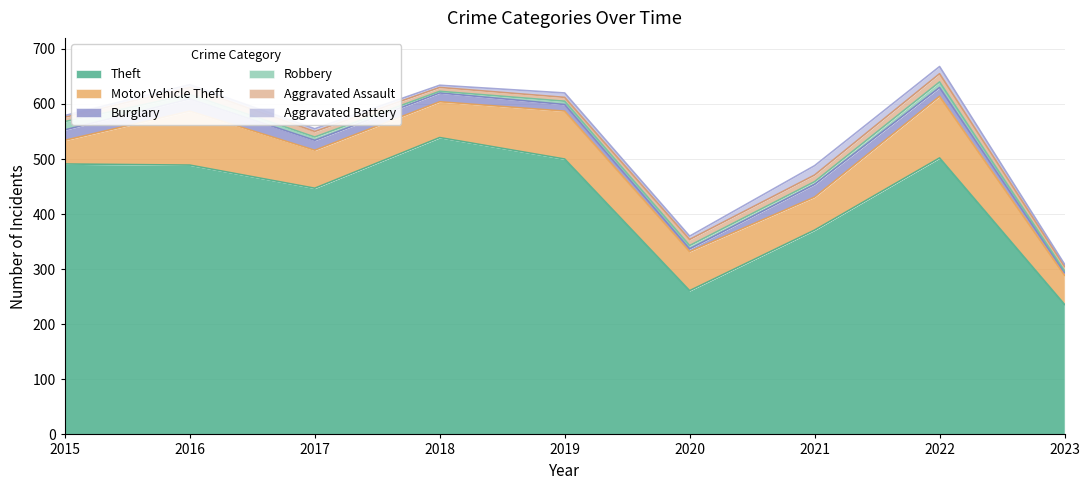

The value of Theft at 2018 is 539. True or false?

True